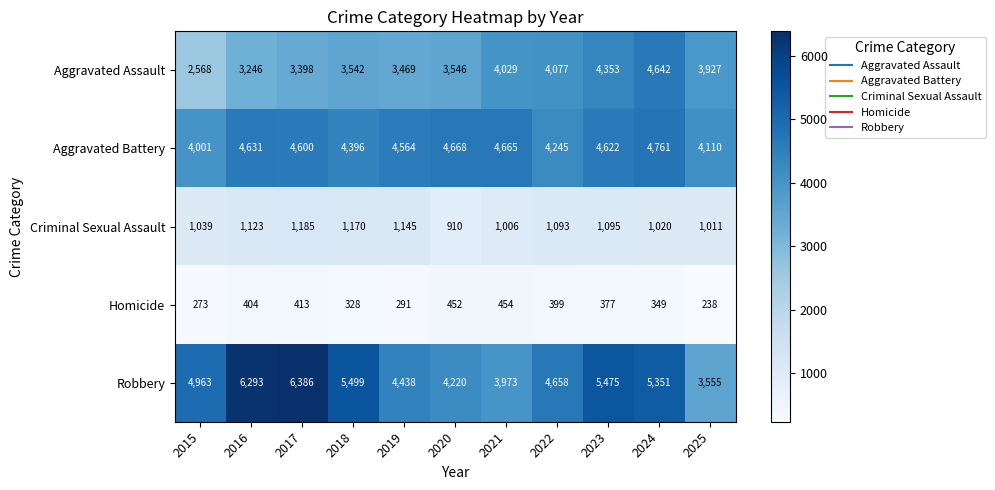

What is the difference between the maximum and second lowest values in the Aggravated Assault series?

1396